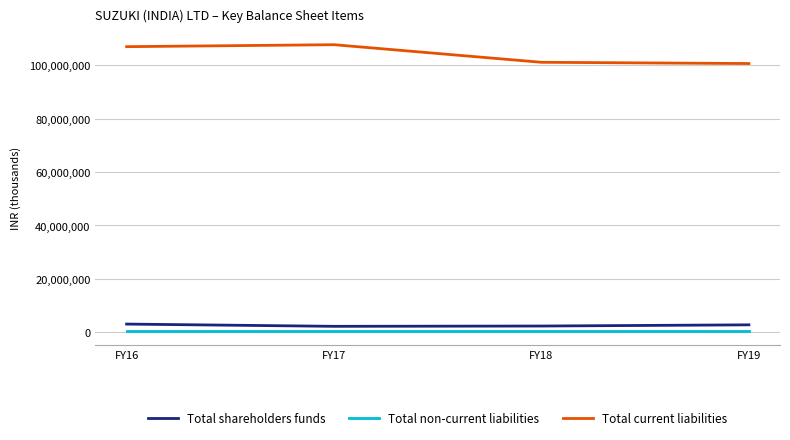

True or false: Total non-current liabilities and Total shareholders funds intersect in this chart.

False